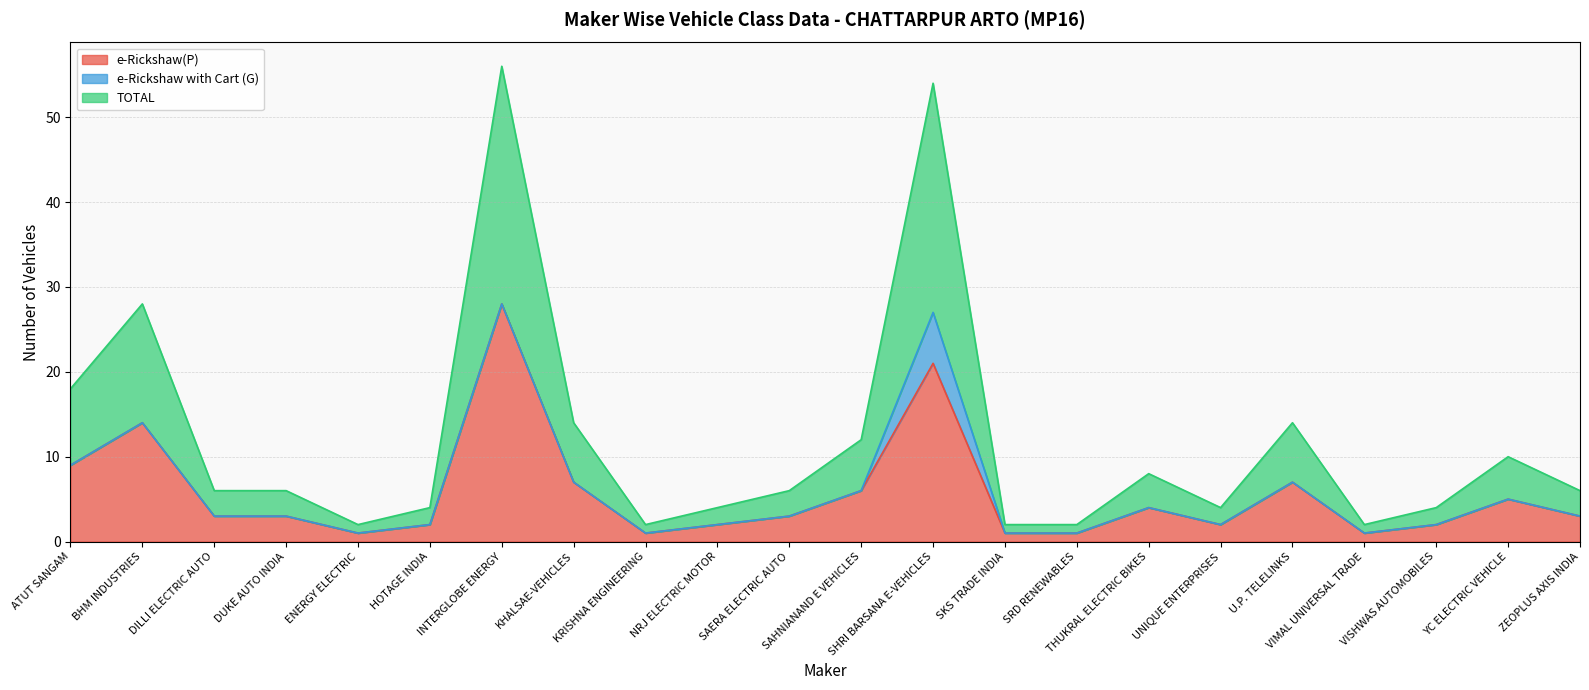

Which series has the widest spread of values?

e-Rickshaw(P)